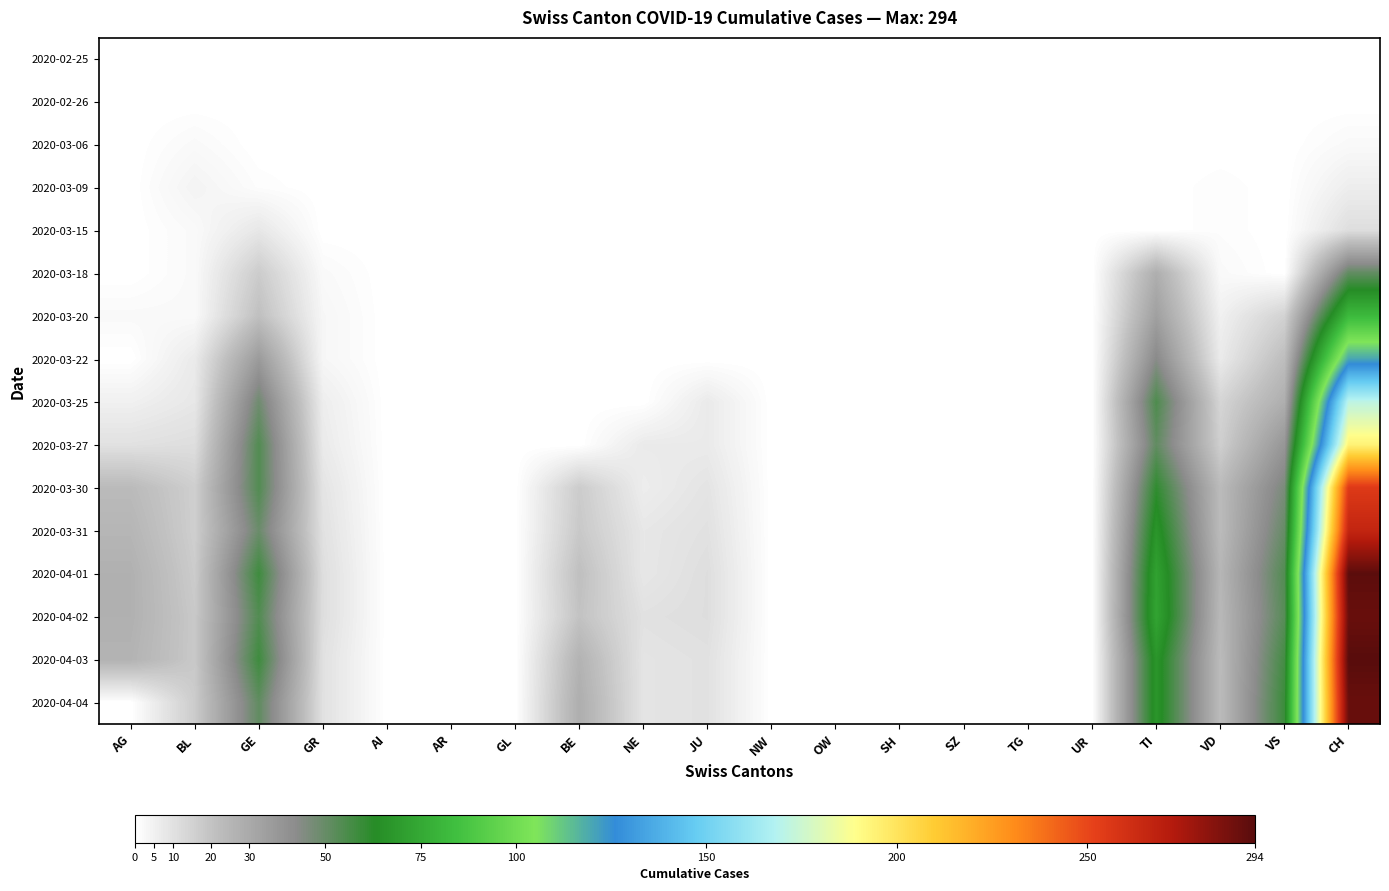

At which category is the sum across all series the highest?

CH